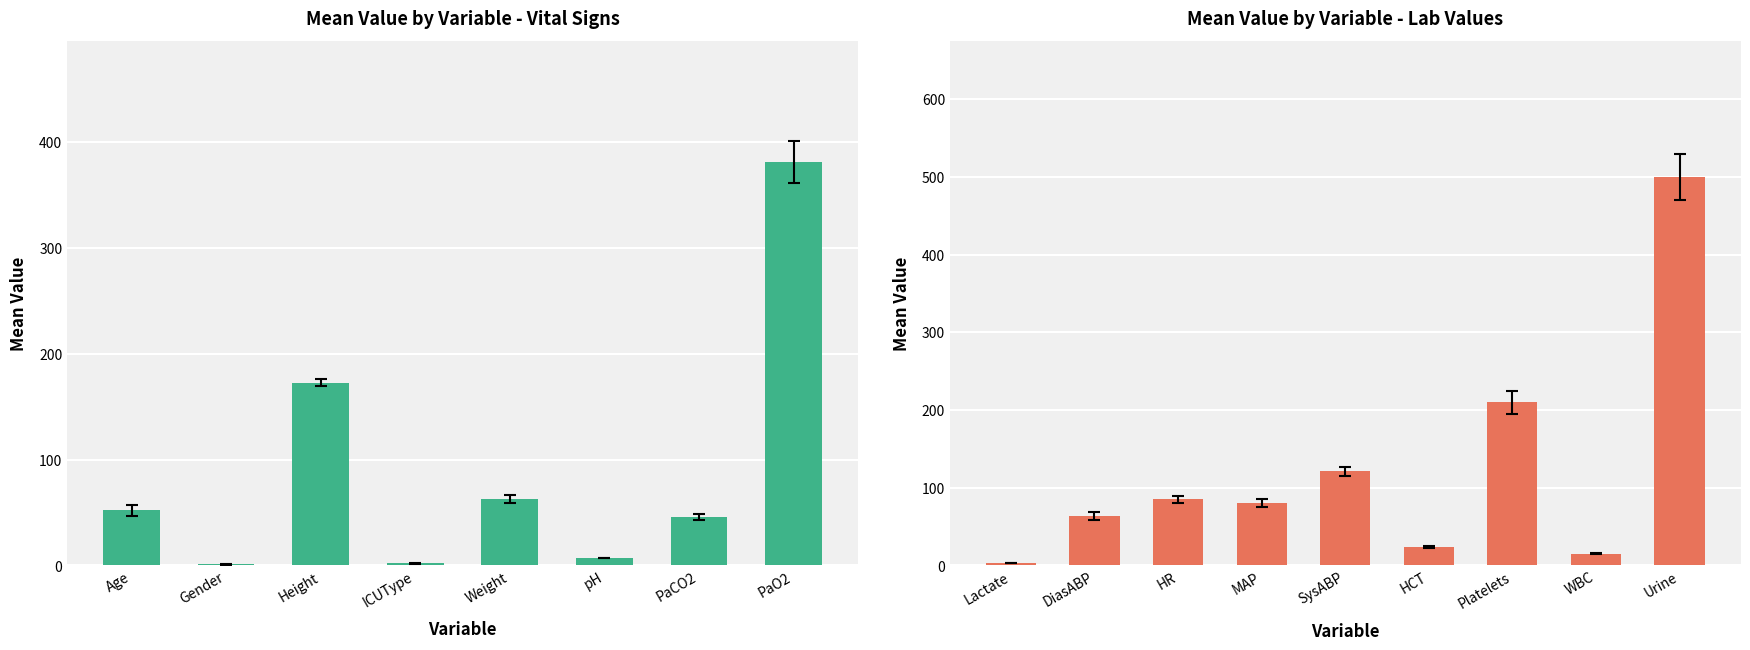

Is it true that the value at MAP is 42.4?

False